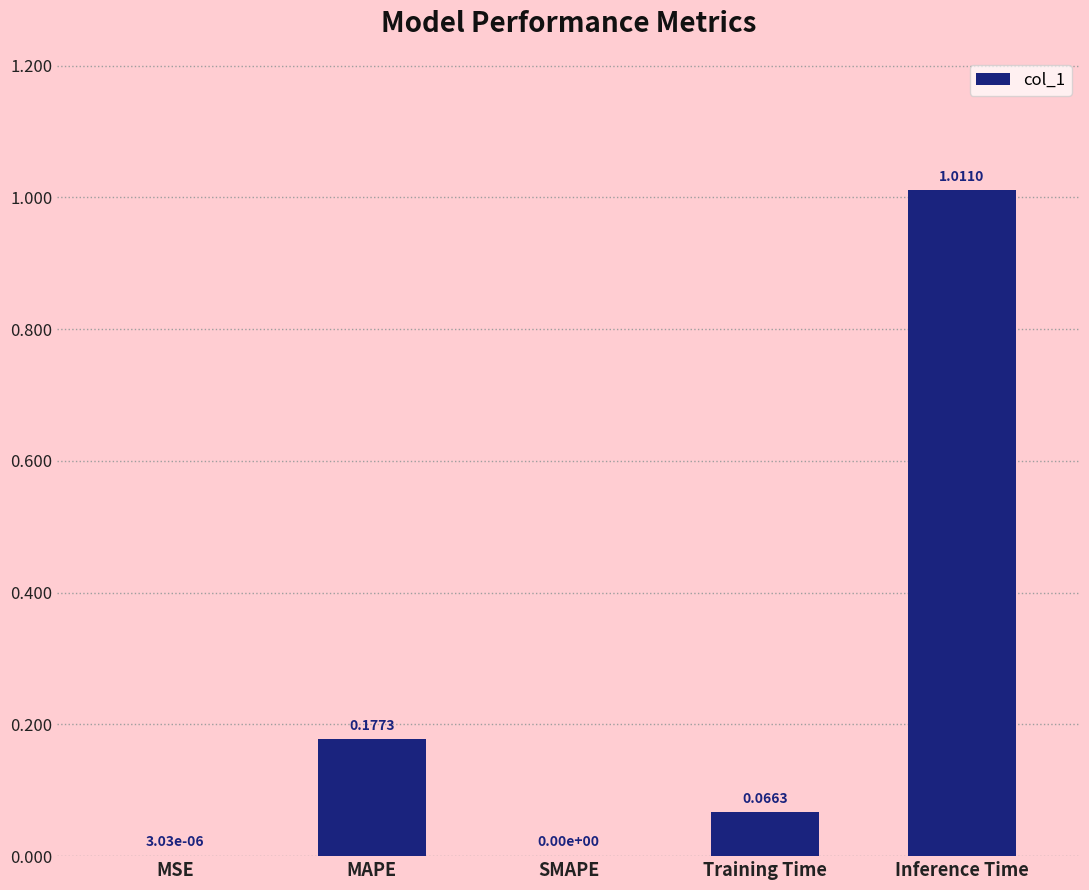

Which category has the highest value across all series?

Inference Time